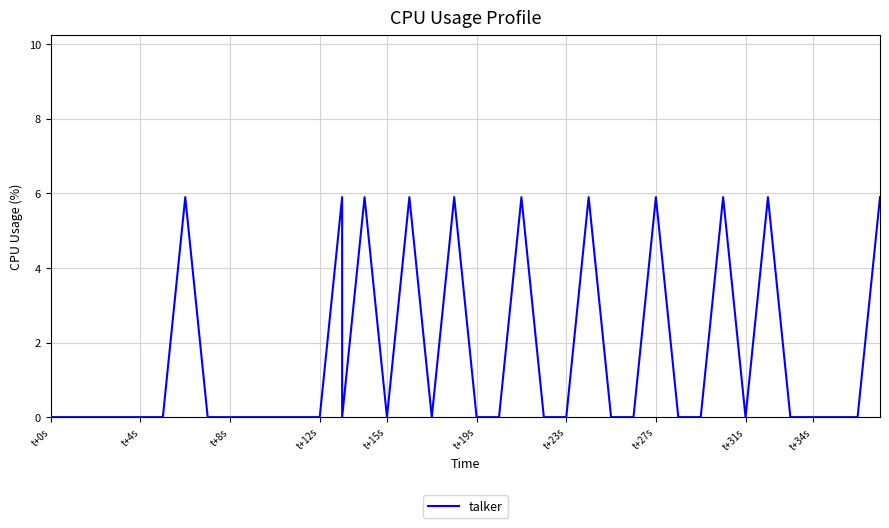

The value at t+4s is 0.0. True or false?

True